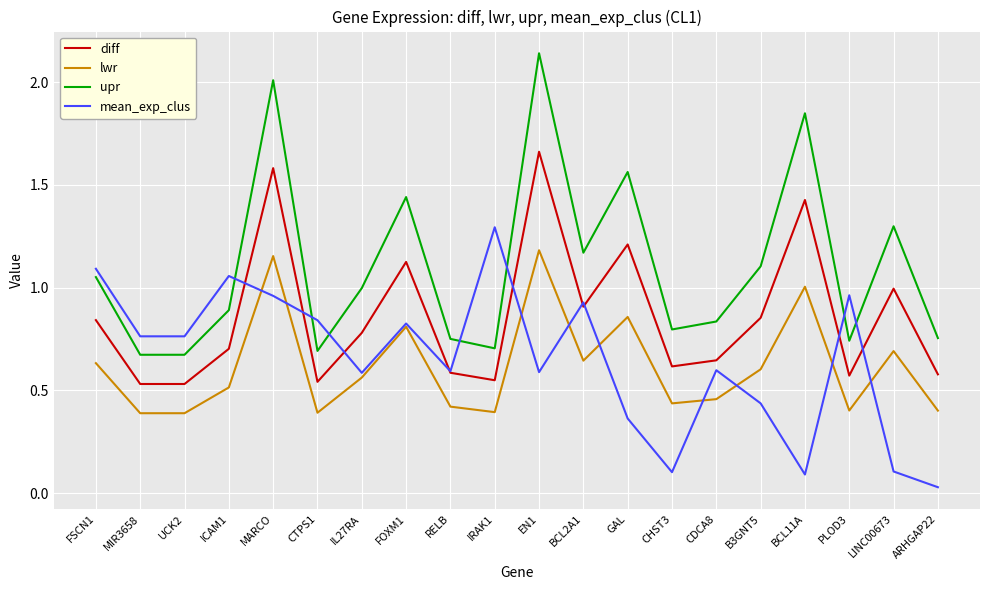

Which series has the widest spread of values?

upr